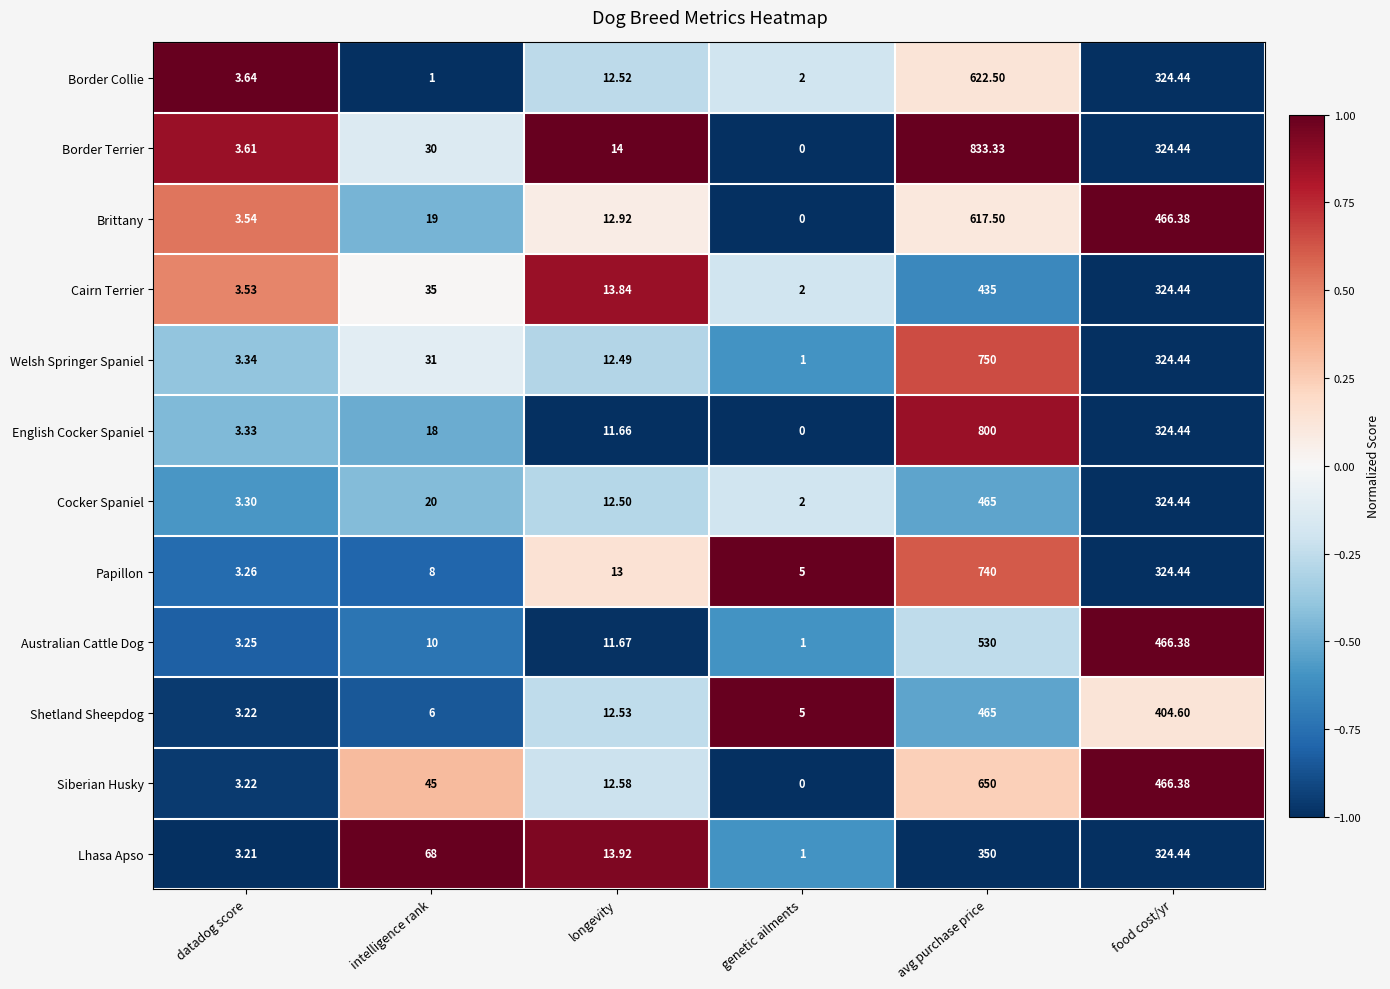

How many values in the English Cocker Spaniel series are below 18?

3